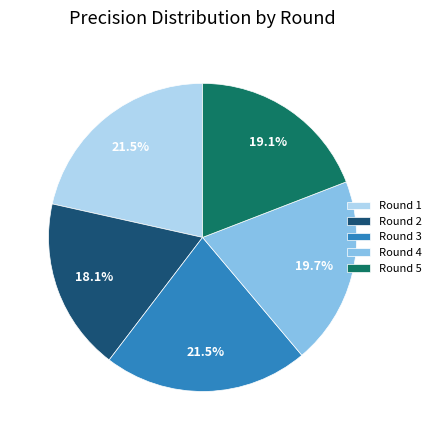

Which has a higher value, Round 4 or Round 2?

Round 4